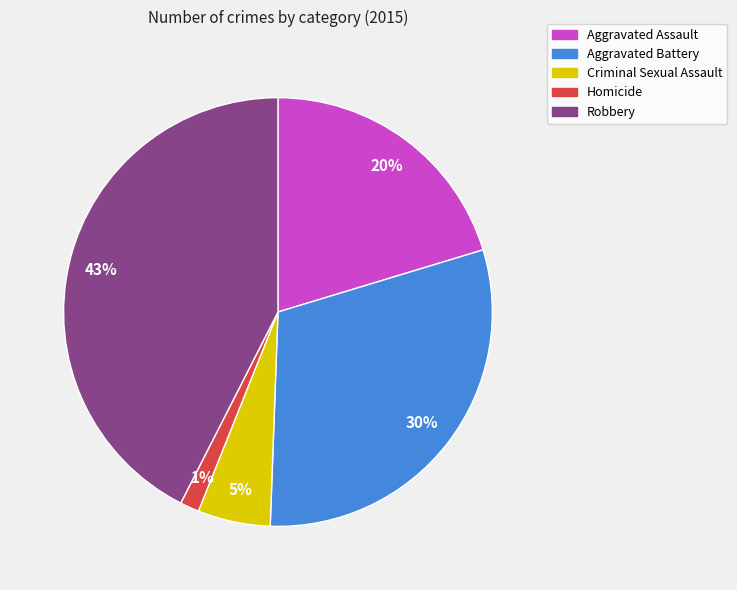

Rank the categories by value from lowest to highest.

Homicide, Criminal Sexual Assault, Aggravated Assault, Aggravated Battery, Robbery